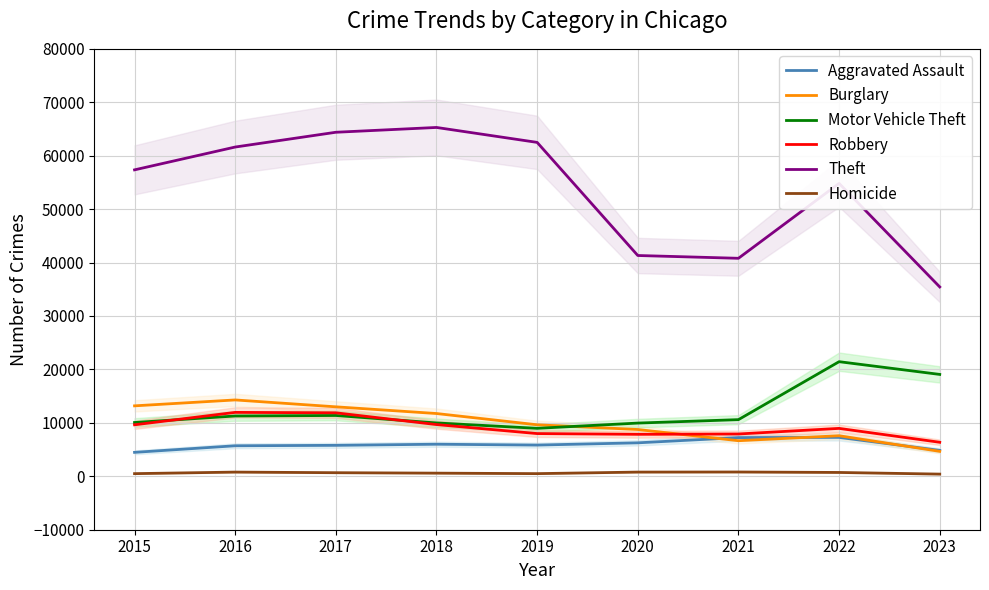

Between 2018 and 2023, which is larger?

2018